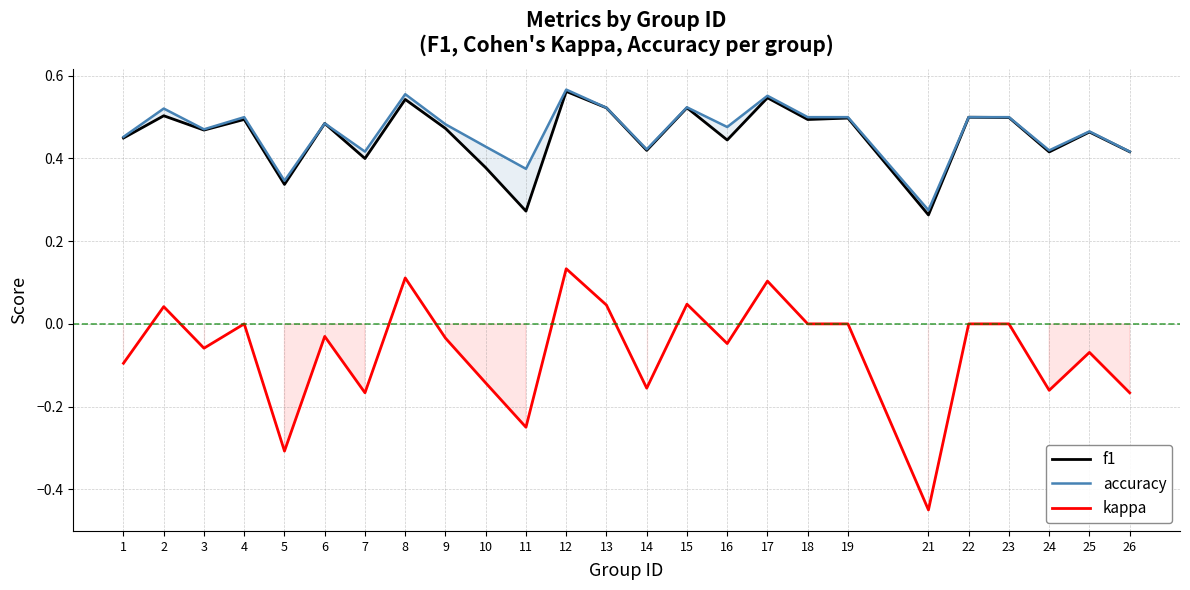

List the labels in order of accuracy value, smallest first.

21, 5, 11, 7, 26, 24, 14, 10, 1, 25, 3, 16, 9, 6, 4, 18, 19, 22, 23, 2, 13, 15, 17, 8, 12